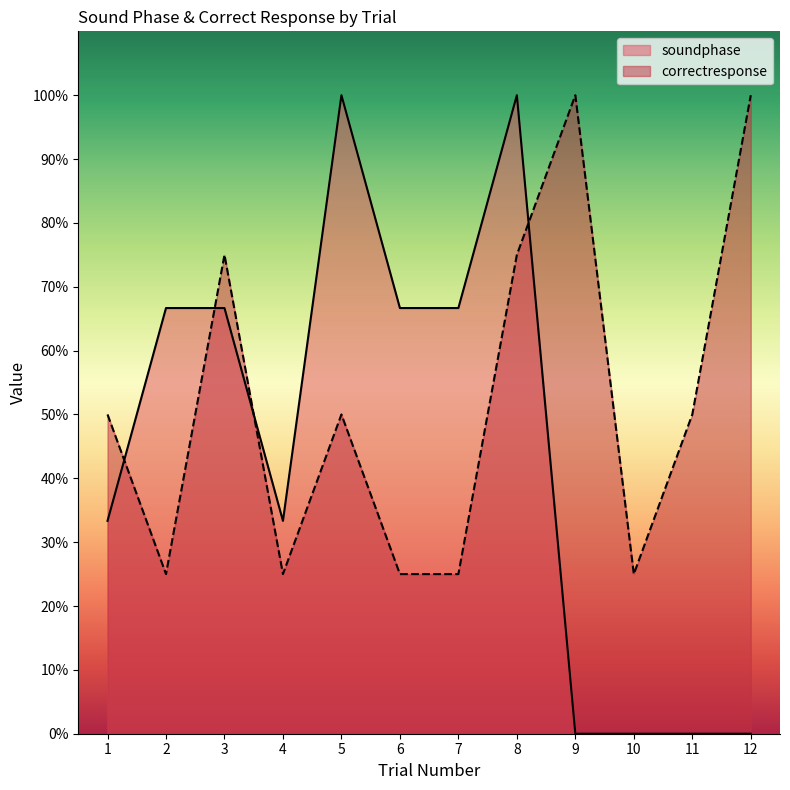

What is the difference between the second highest and second lowest values in the correctresponse series?

75.0